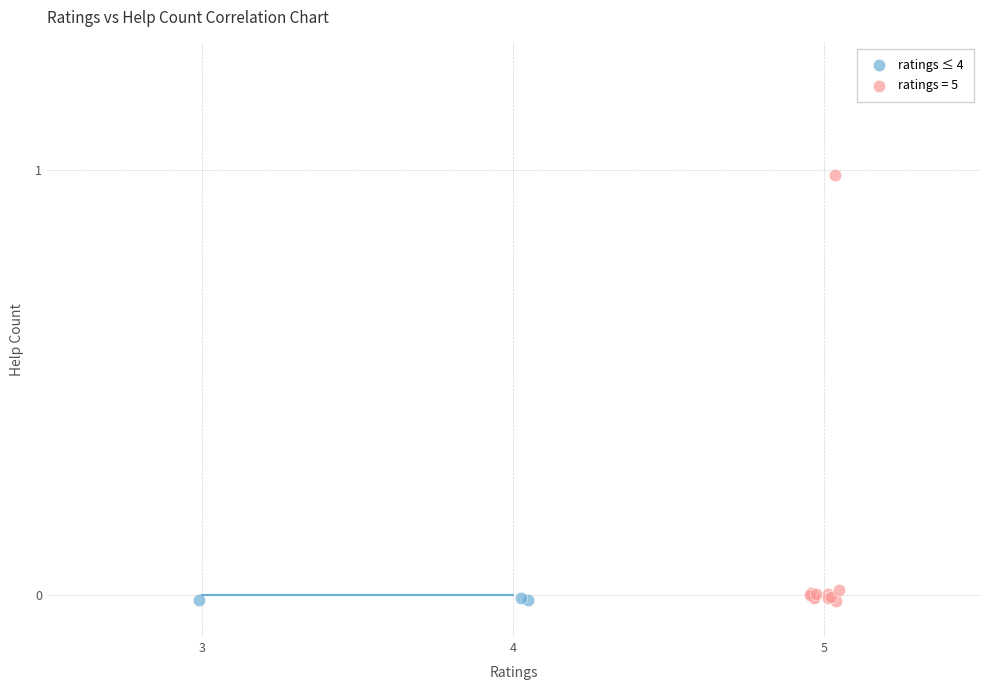

Which series reaches the maximum Y coordinate?

ratings = 5